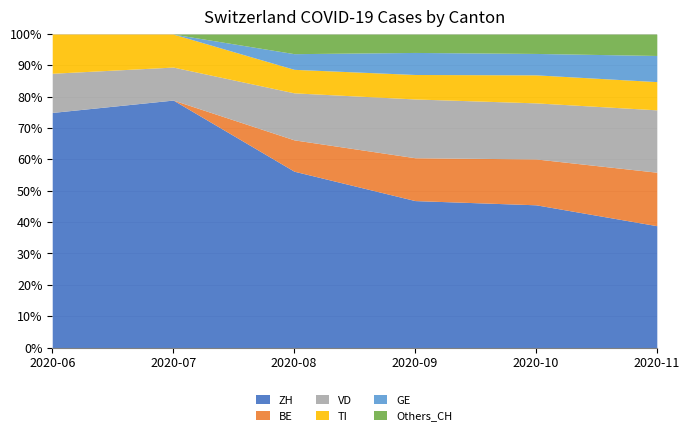

Where does the TI series first go above 20?

2020-10